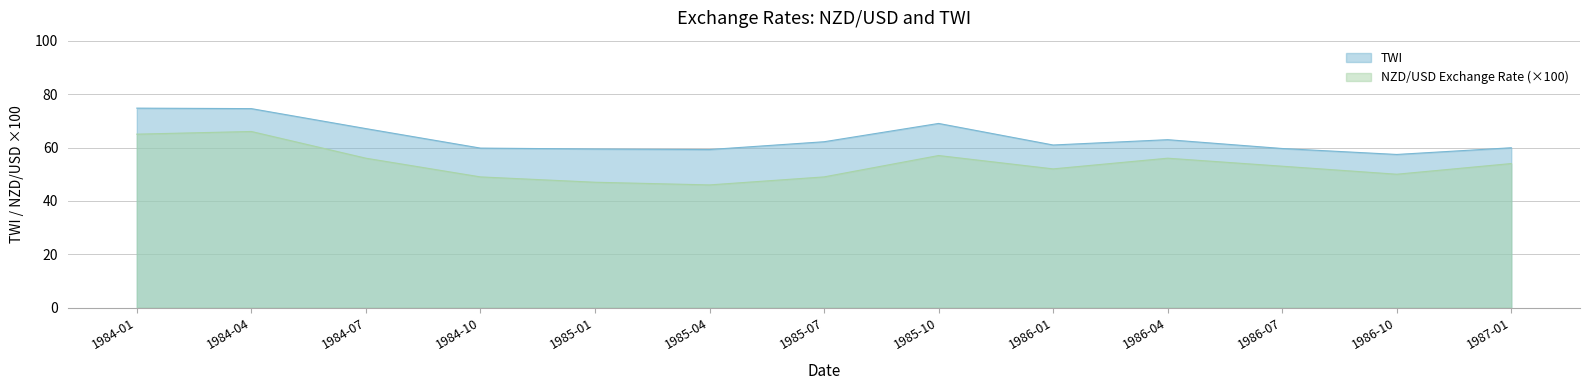

At how many categories does at least one series exceed 50?

13